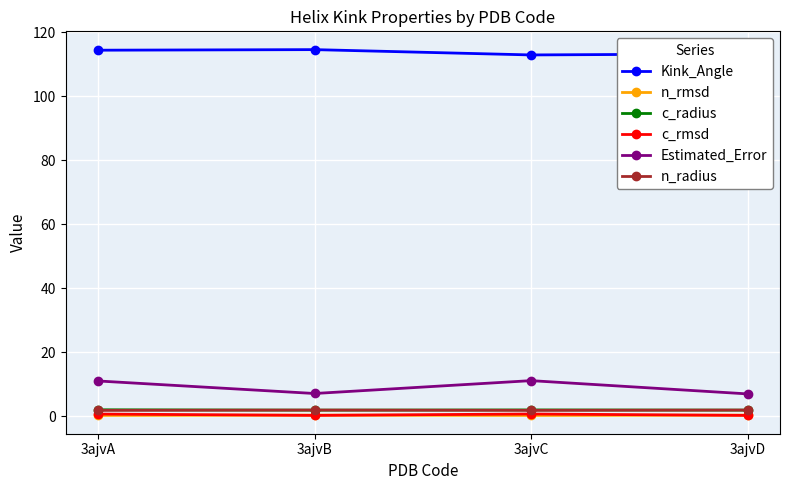

What is the greatest value displayed?

114.5